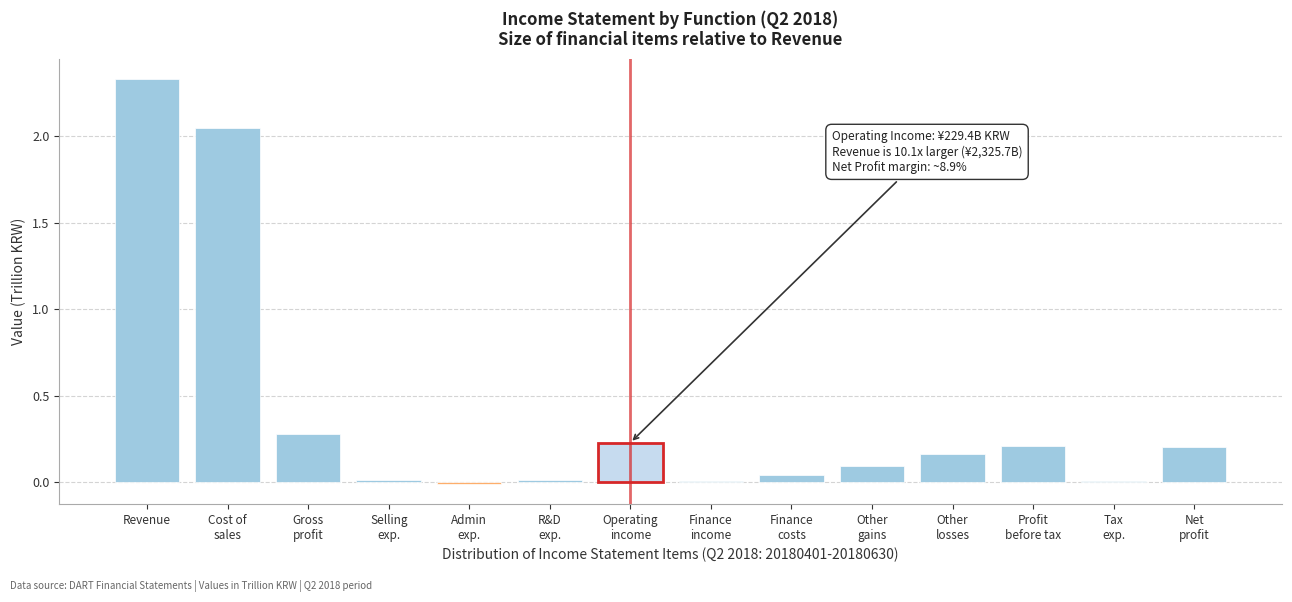

Which category has the highest value across all series?

Revenue